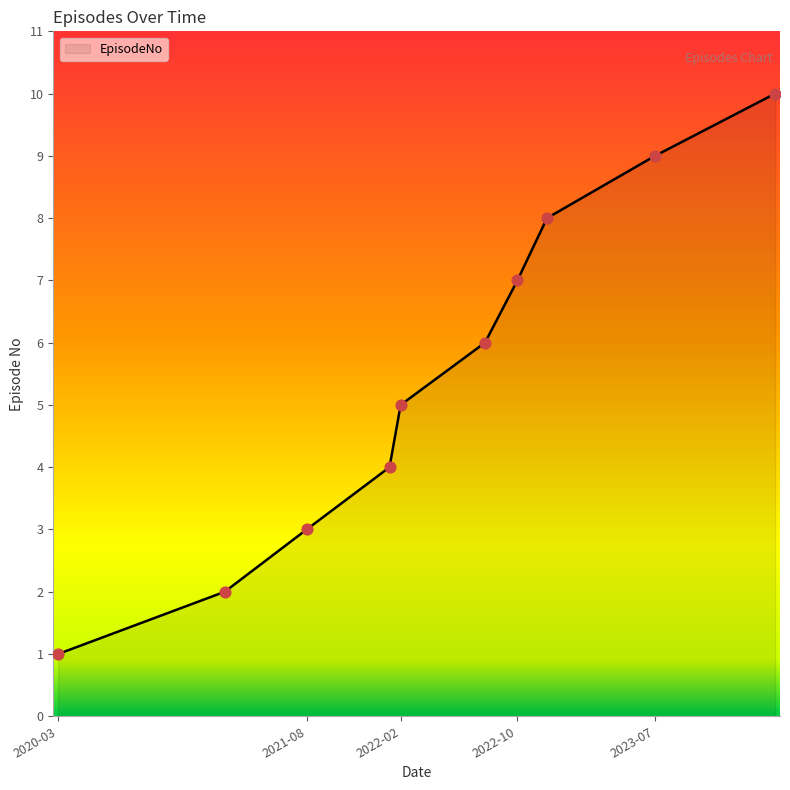

What is the difference between the maximum and minimum values?

9